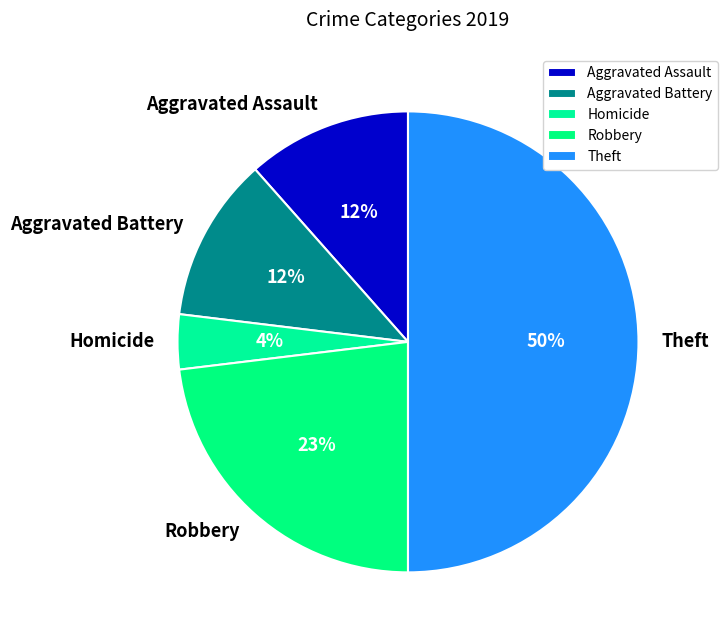

To the nearest percent, what is the difference between the largest and smallest slice percentages?

46%